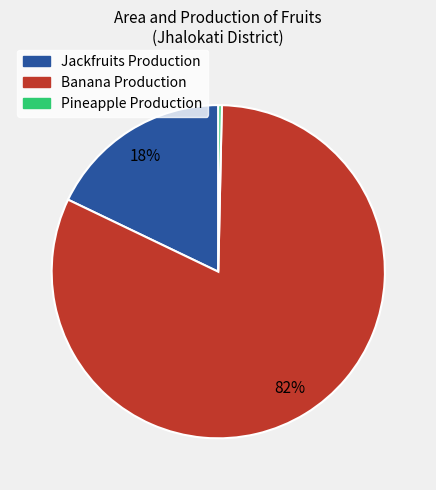

Is there any slice that represents more than half of the pie?

Yes